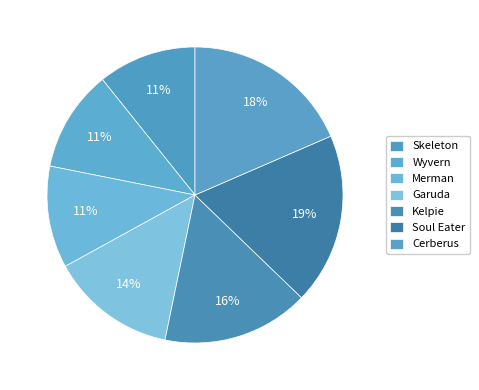

Rank the categories by value from lowest to highest.

Skeleton, Wyvern, Merman, Garuda, Kelpie, Cerberus, Soul Eater